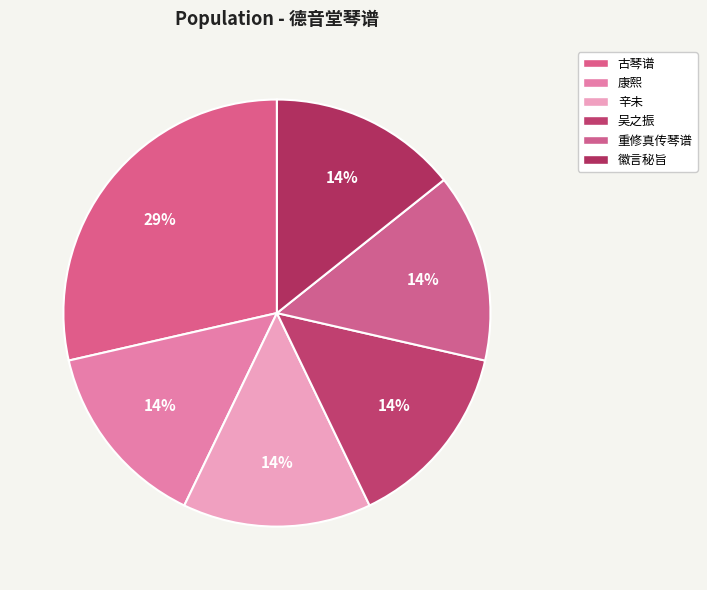

Which category has the smallest portion of the pie?

康熙